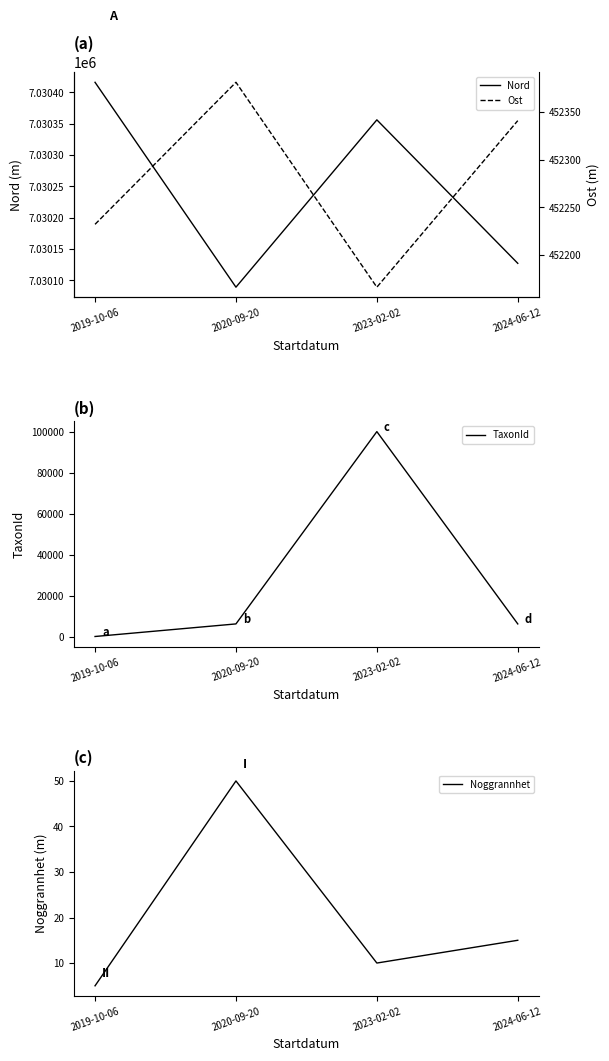

What is the difference between the second highest and minimum values in the Ost series?

174.8